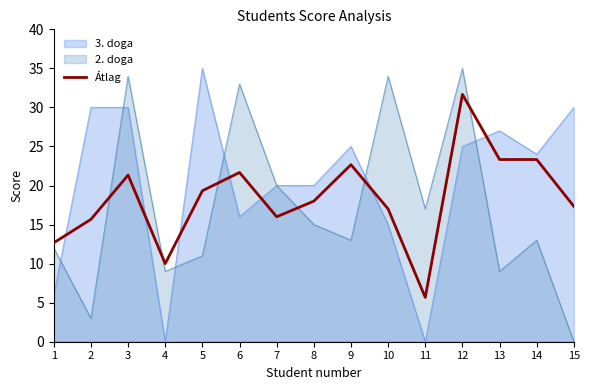

How many lines are shown in the chart?

3